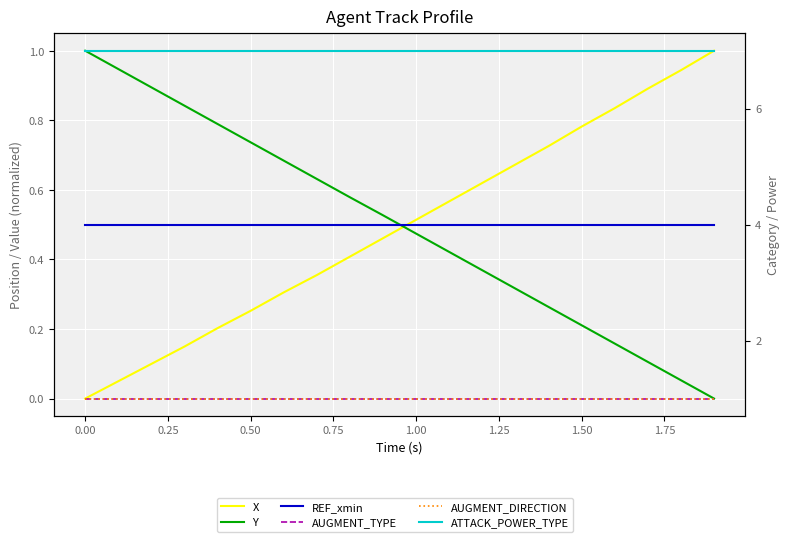

Reading left to right, extract all data points from this chart.

X: 0.0	0.0	0.1	0.1	0.2	0.3	0.3	0.4	0.4	0.5	0.5	0.6	0.6	0.7	0.7	0.8	0.8	0.9	0.9	1.0
Y: 1.0	0.9	0.9	0.8	0.8	0.7	0.7	0.6	0.6	0.5	0.5	0.4	0.4	0.3	0.3	0.2	0.2	0.1	0.1	0.0
REF_xmin: 0.5	0.5	0.5	0.5	0.5	0.5	0.5	0.5	0.5	0.5	0.5	0.5	0.5	0.5	0.5	0.5	0.5	0.5	0.5	0.5
AUGMENT_TYPE: 1.0	1.0	1.0	1.0	1.0	1.0	1.0	1.0	1.0	1.0	1.0	1.0	1.0	1.0	1.0	1.0	1.0	1.0	1.0	1.0
AUGMENT_DIRECTION: 1.0	1.0	1.0	1.0	1.0	1.0	1.0	1.0	1.0	1.0	1.0	1.0	1.0	1.0	1.0	1.0	1.0	1.0	1.0	1.0
ATTACK_POWER_TYPE: 7.0	7.0	7.0	7.0	7.0	7.0	7.0	7.0	7.0	7.0	7.0	7.0	7.0	7.0	7.0	7.0	7.0	7.0	7.0	7.0